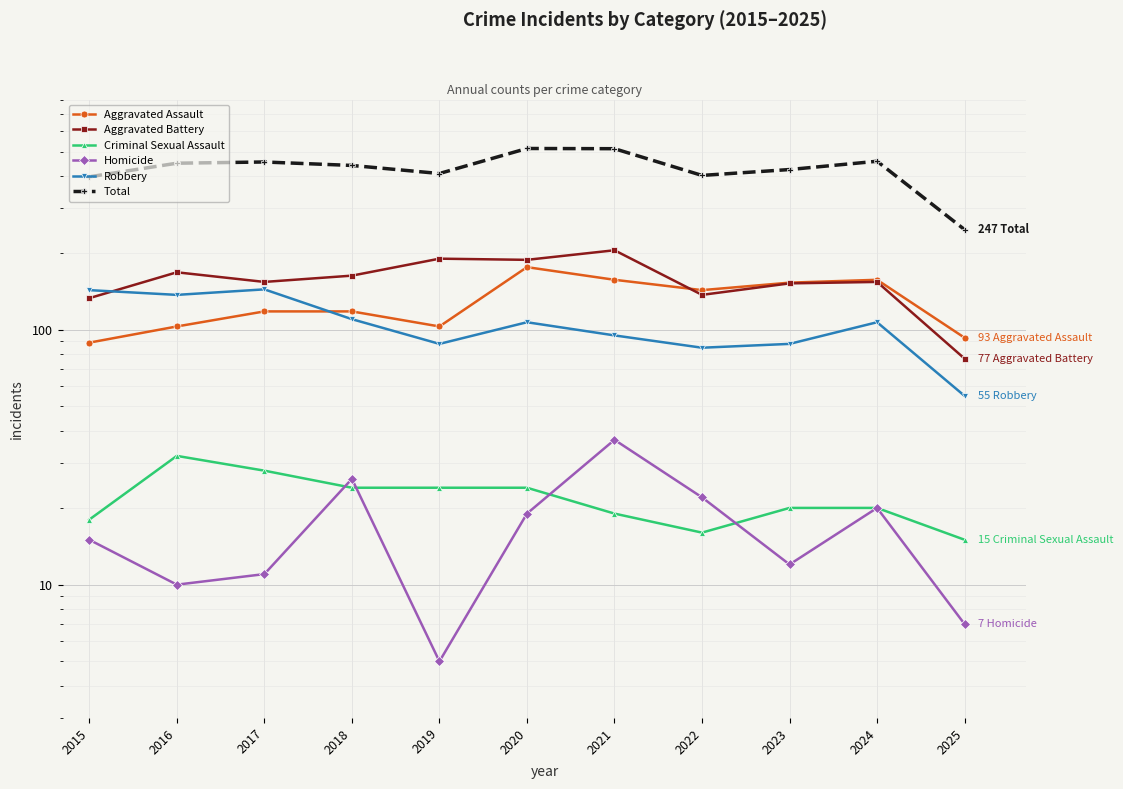

What is the sum of the Aggravated Battery values at 2016 and 2021?

373